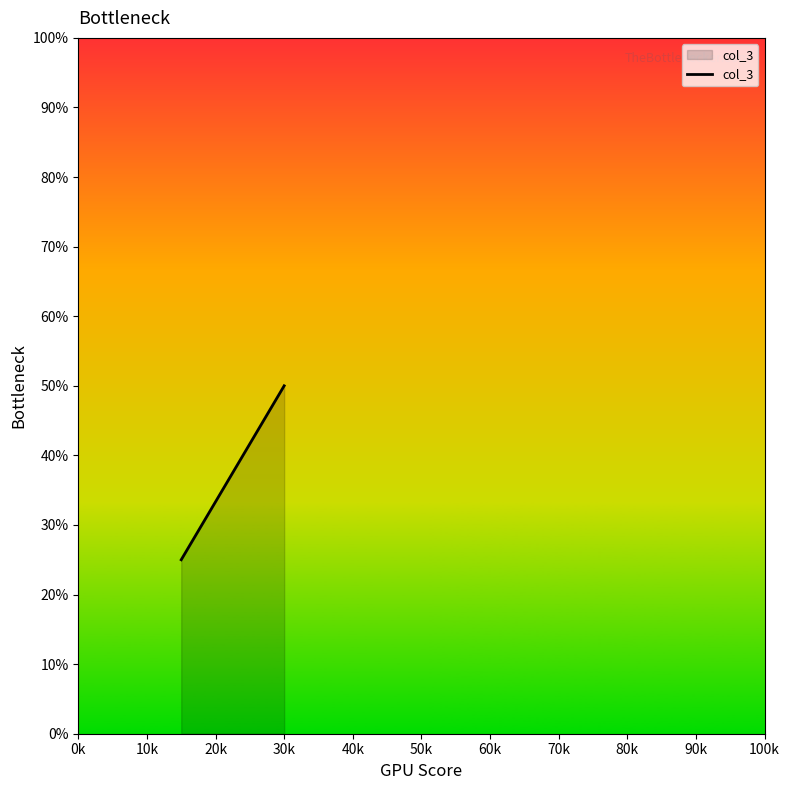

What is the smallest value displayed?

25